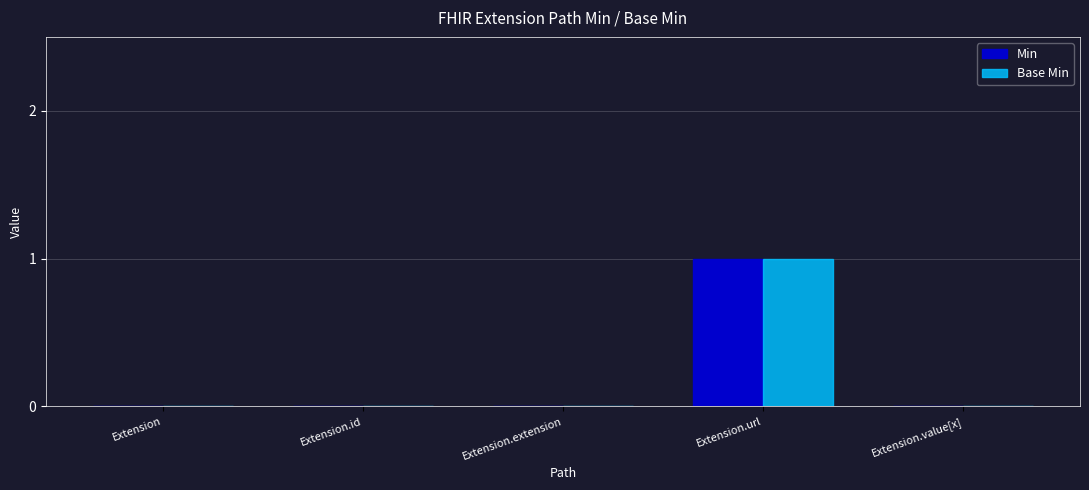

What are all the series names shown in the legend?

Min, Base Min